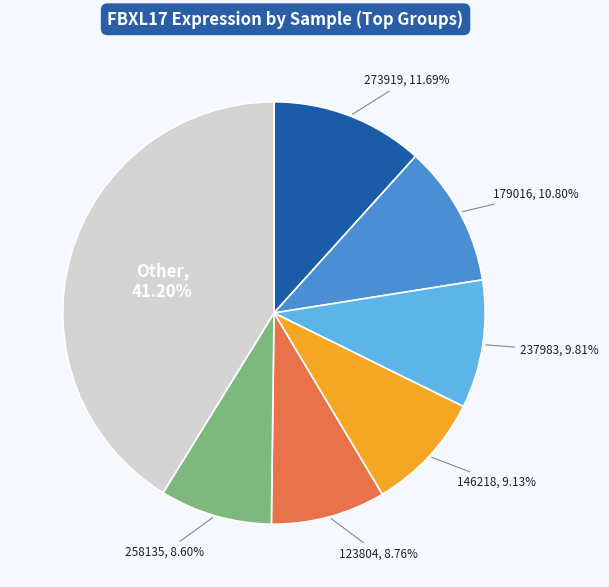

Is there a majority slice in this chart?

No